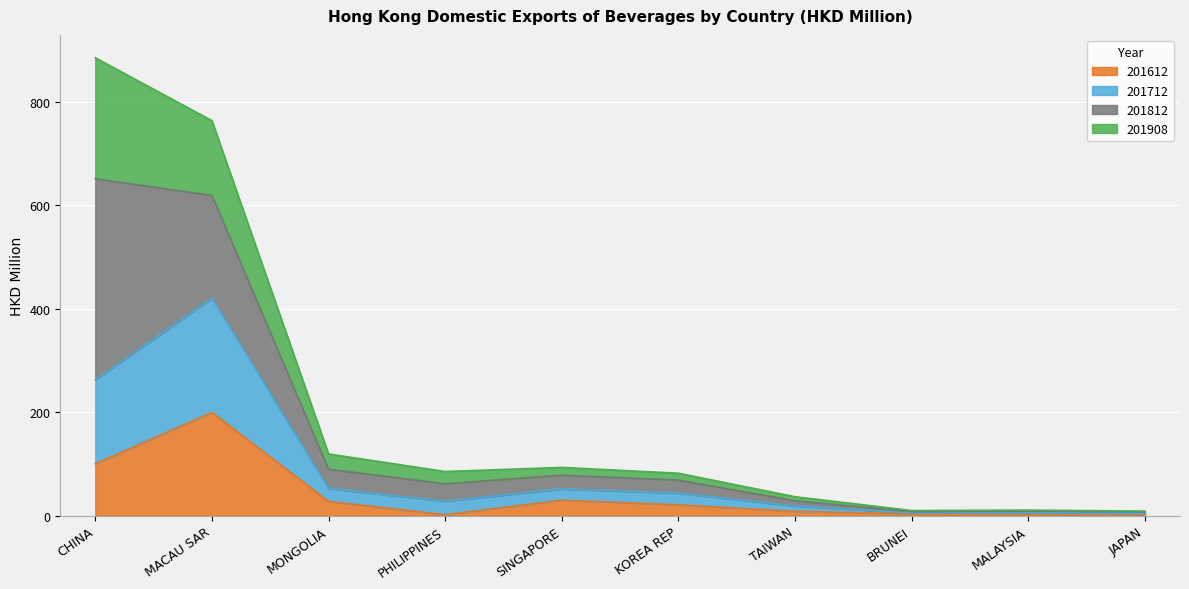

List the labels in order of 201712 value, smallest first.

JAPAN, BRUNEI, MALAYSIA, TAIWAN, PHILIPPINES, KOREA REP, SINGAPORE, MONGOLIA, CHINA, MACAU SAR